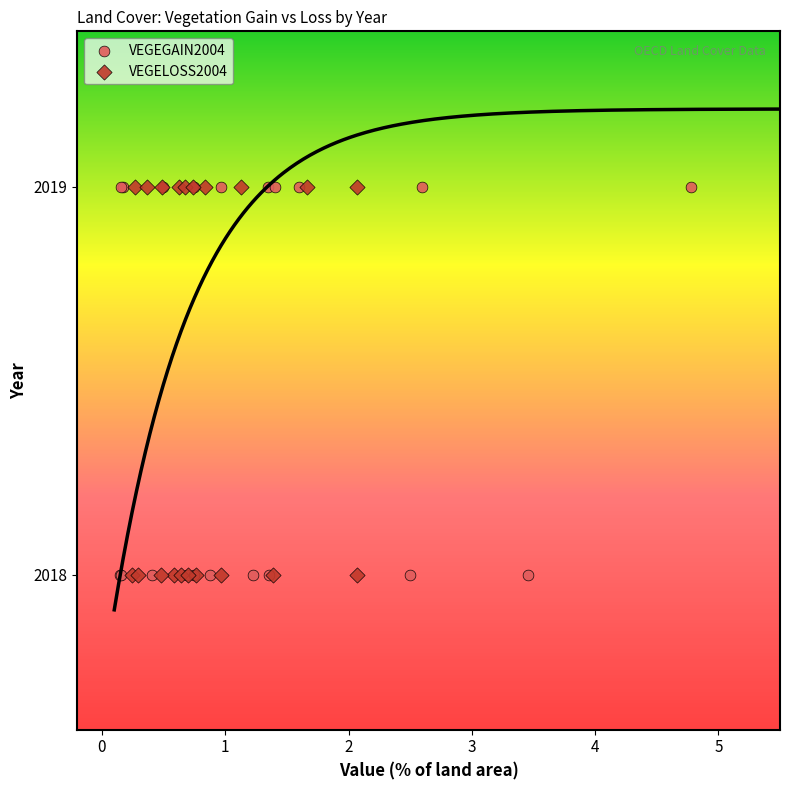

What are all the series names shown in the legend?

VEGEGAIN2004, VEGELOSS2004